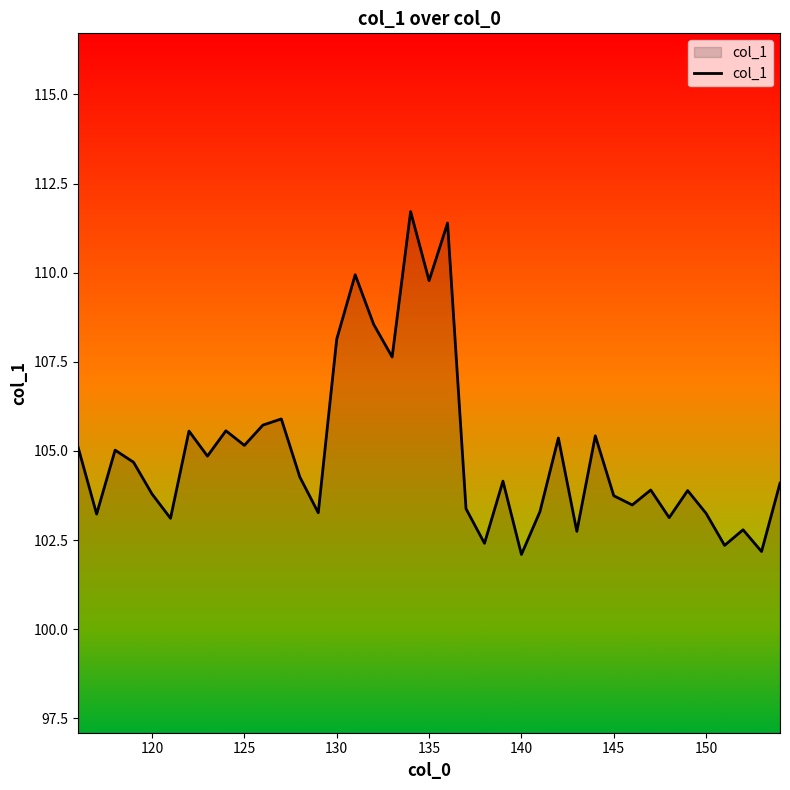

What is the greatest value displayed?

111.7